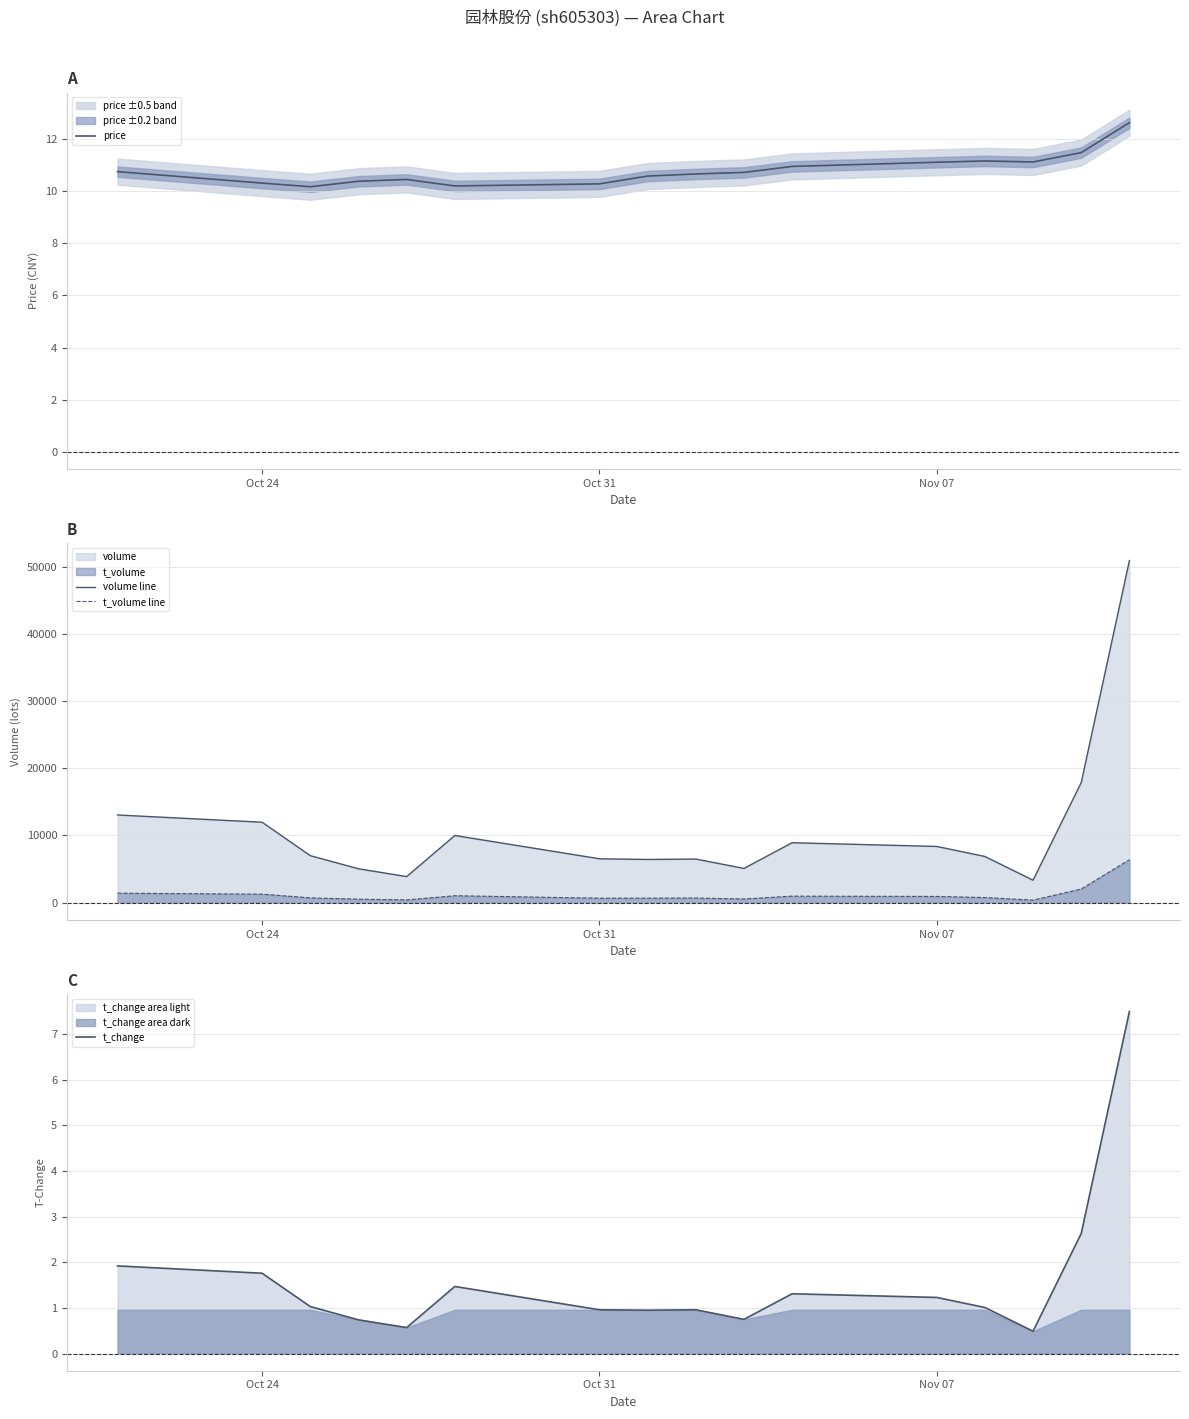

What is the sum of all t_change values?

25.3